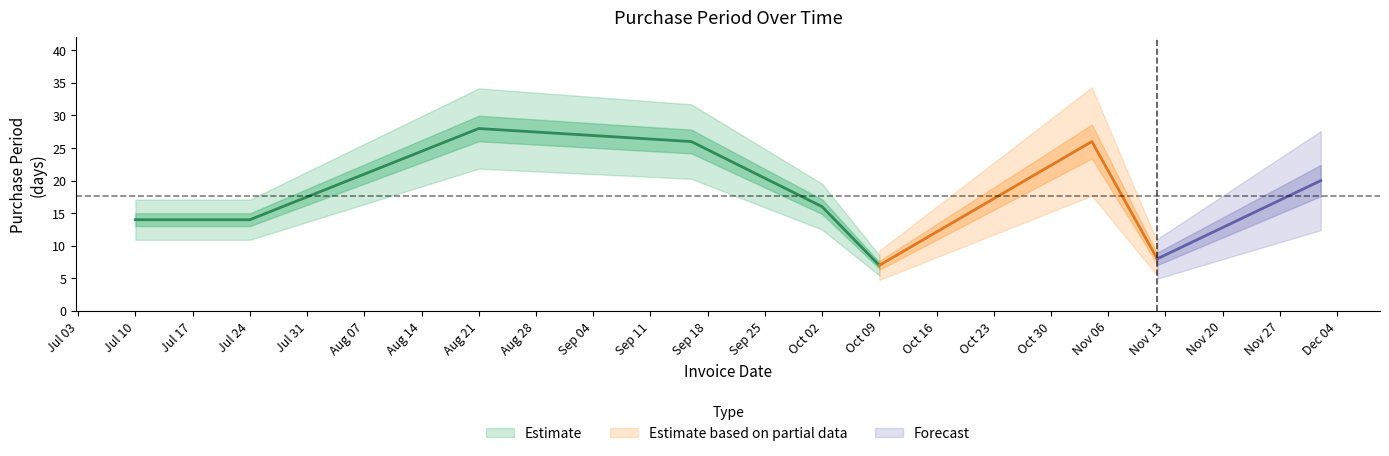

True or false: the data has more than 1 interior local peaks.

True